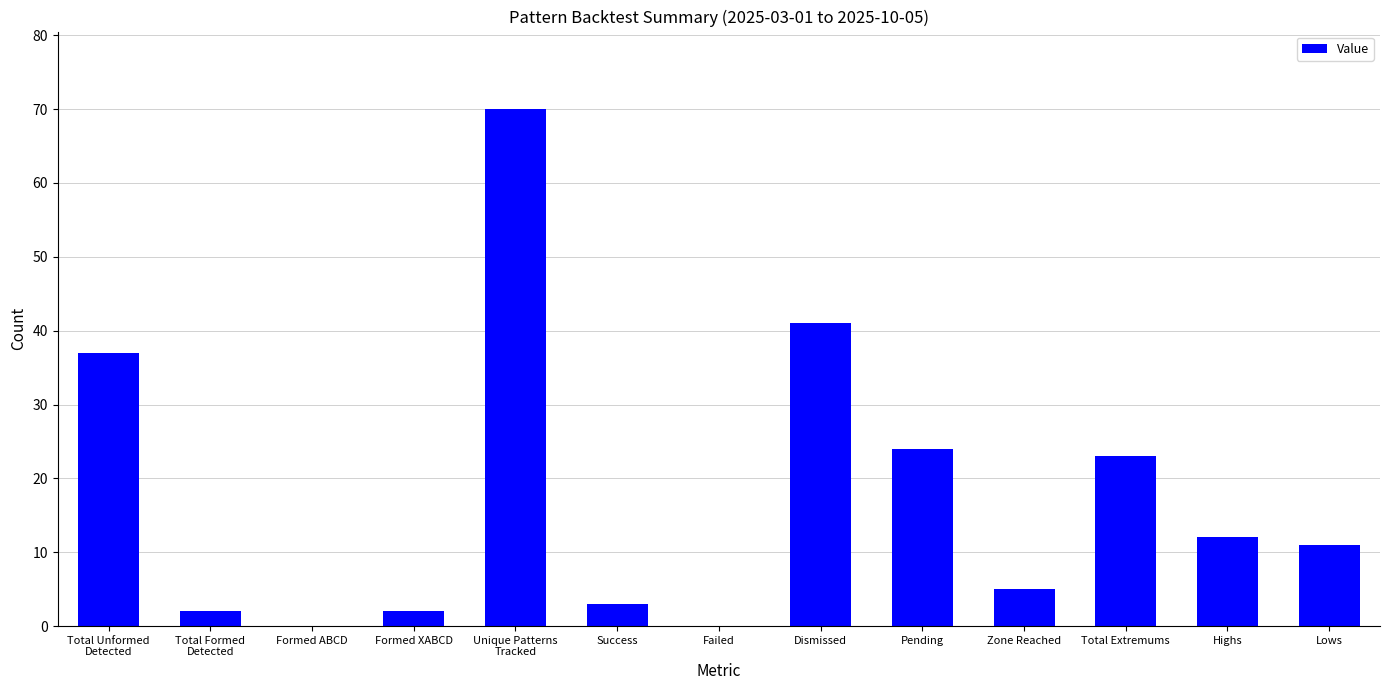

What is the maximum value shown in the chart?

70